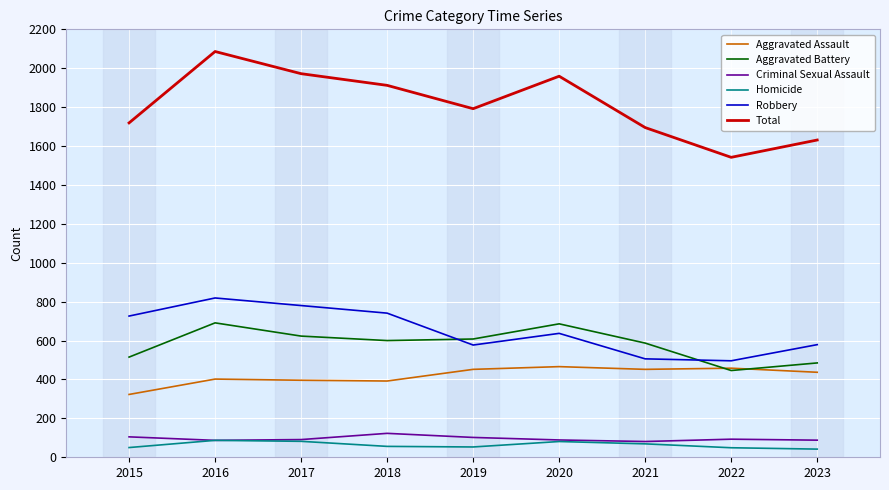

Is it true that Robbery equals 491 at 2016?

False